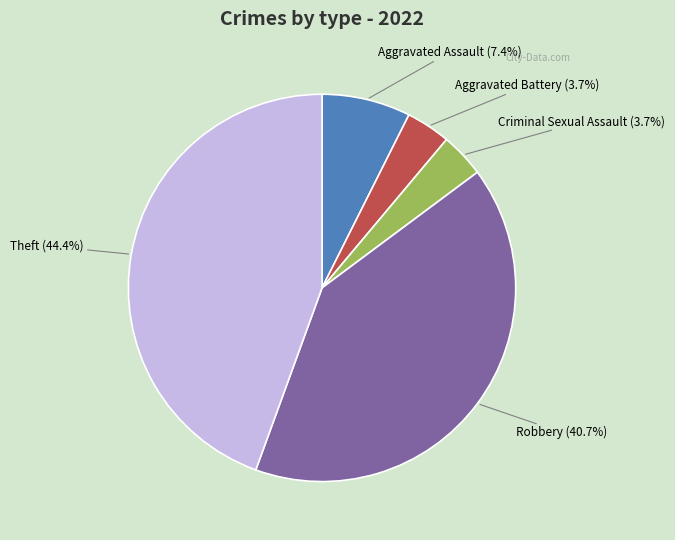

Is there any slice that represents more than half of the pie?

No